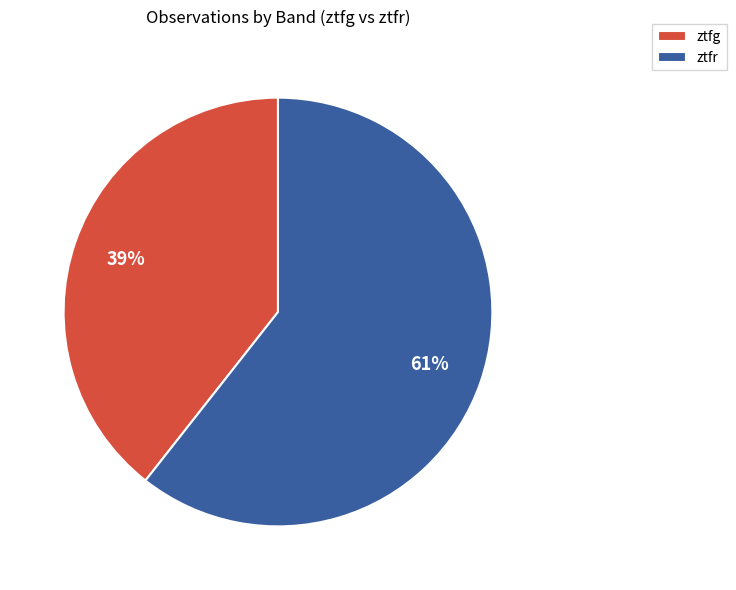

To the nearest percent, what is the combined percentage of ztfr and ztfg?

100%